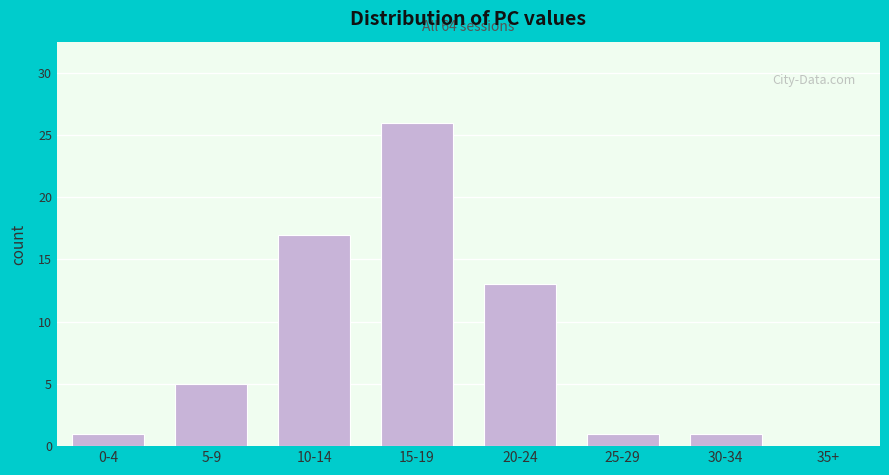

Reading right to left, list all the values displayed in this chart.

35+=0	30-34=1	25-29=1	20-24=13	15-19=26	10-14=17	5-9=5	0-4=1